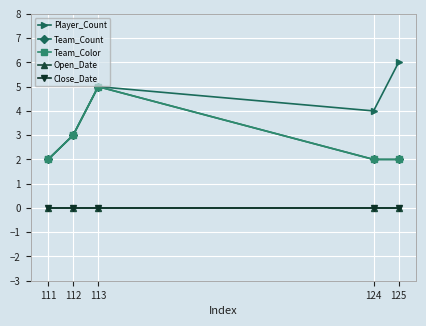

What is the difference between the Team_Count values at 125 and 112?

1